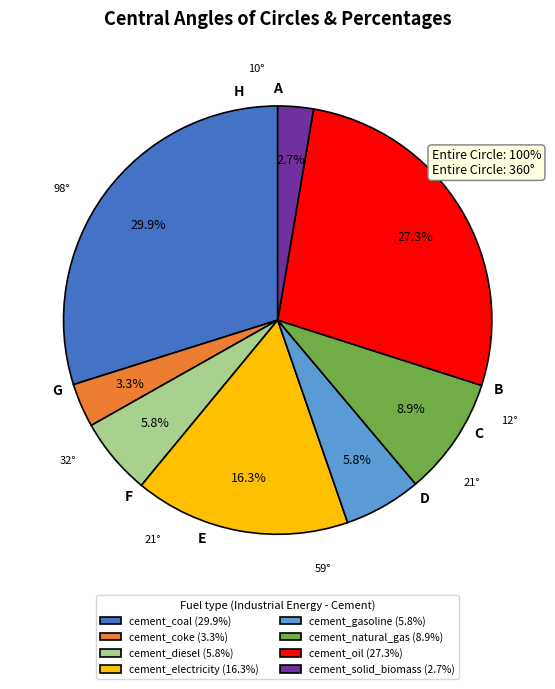

Does any single category account for the majority?

No